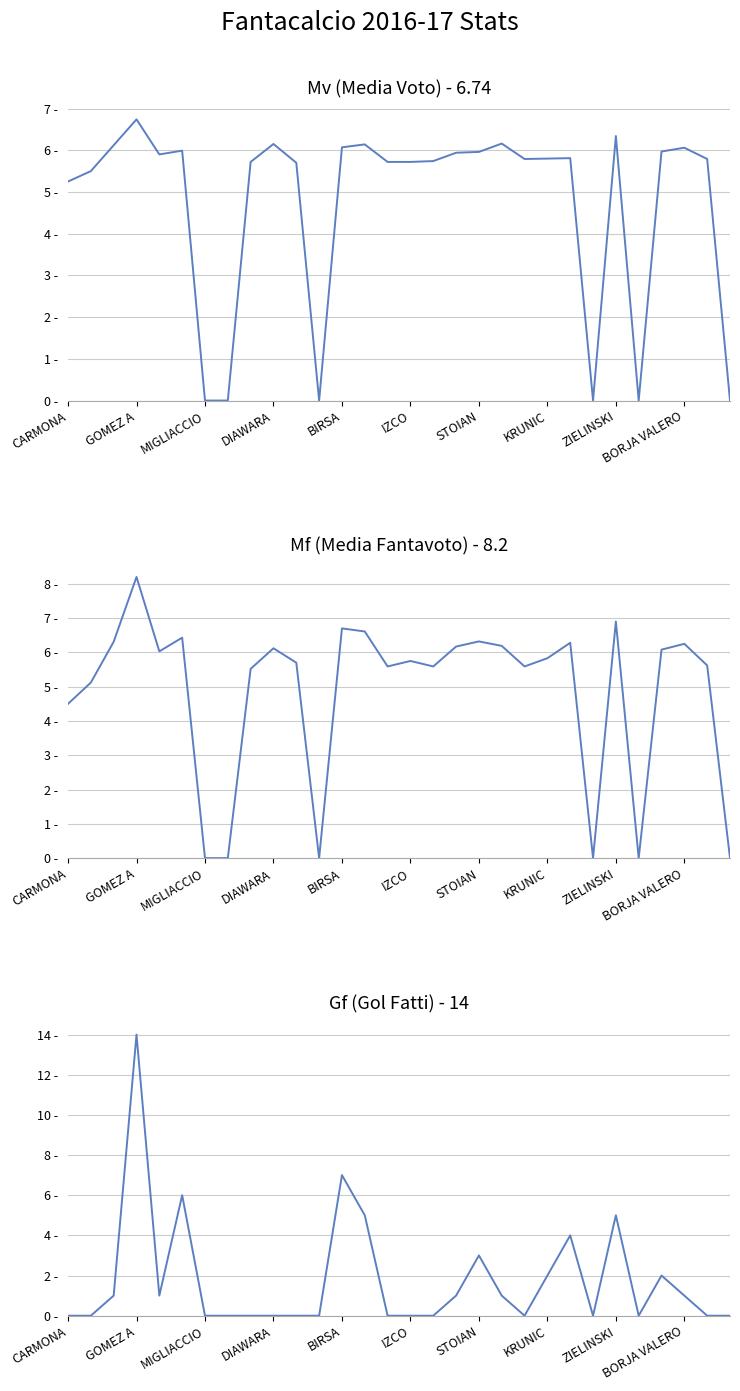

How many lines are shown in the chart?

3